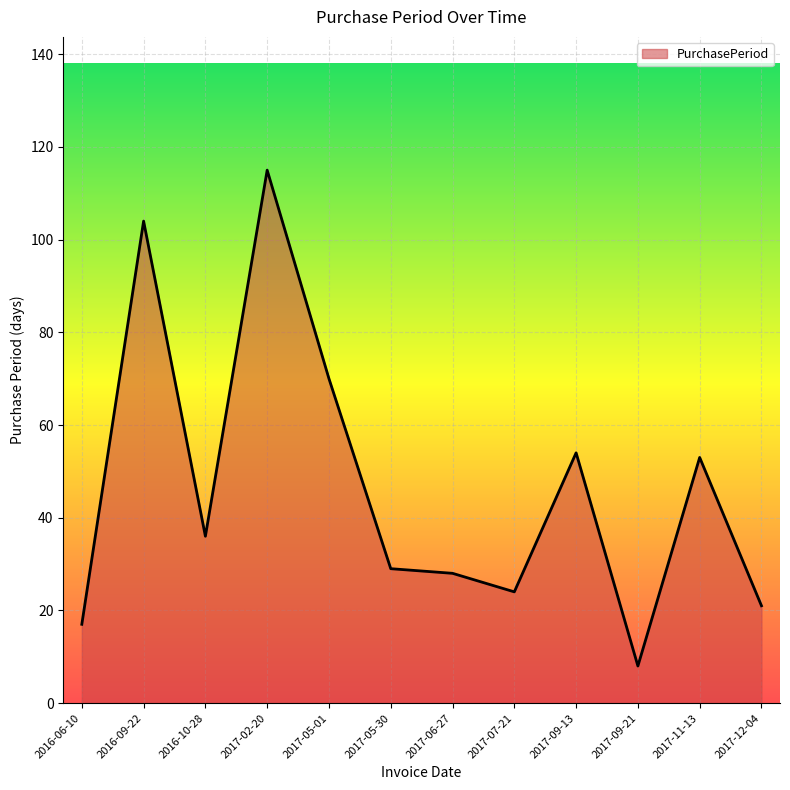

Which category has the lowest value across all series?

2017-09-21